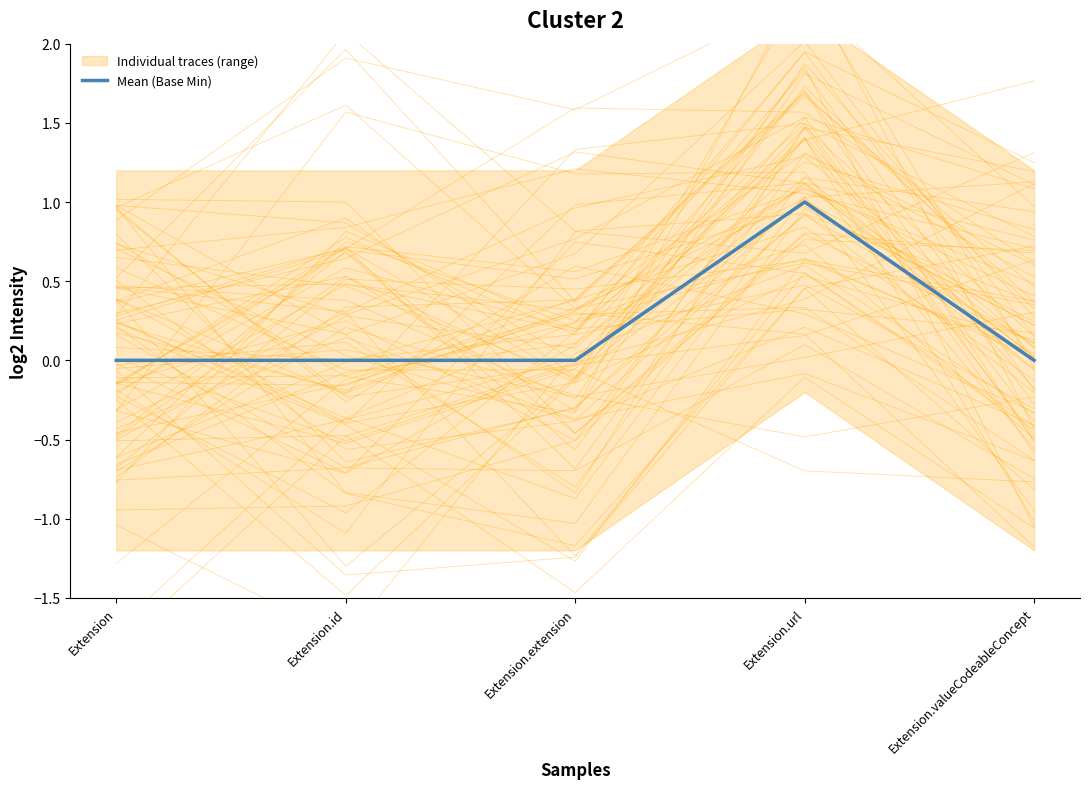

Does the chart have visible grid lines?

No